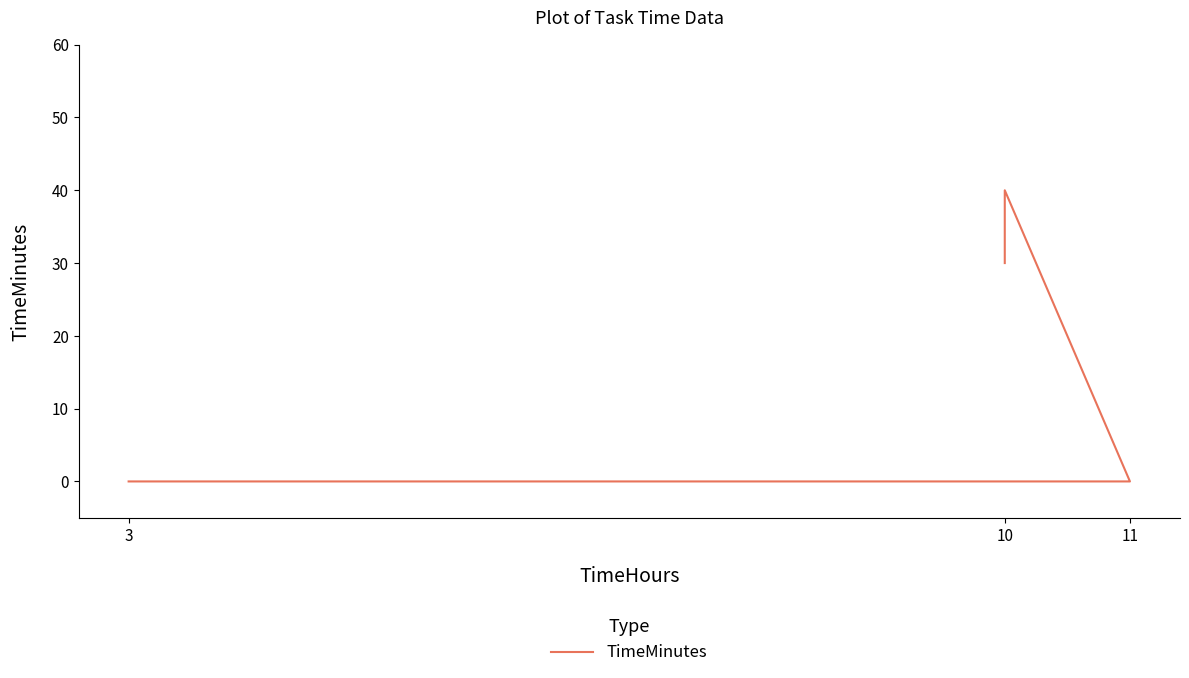

What is the maximum value shown in the chart?

40